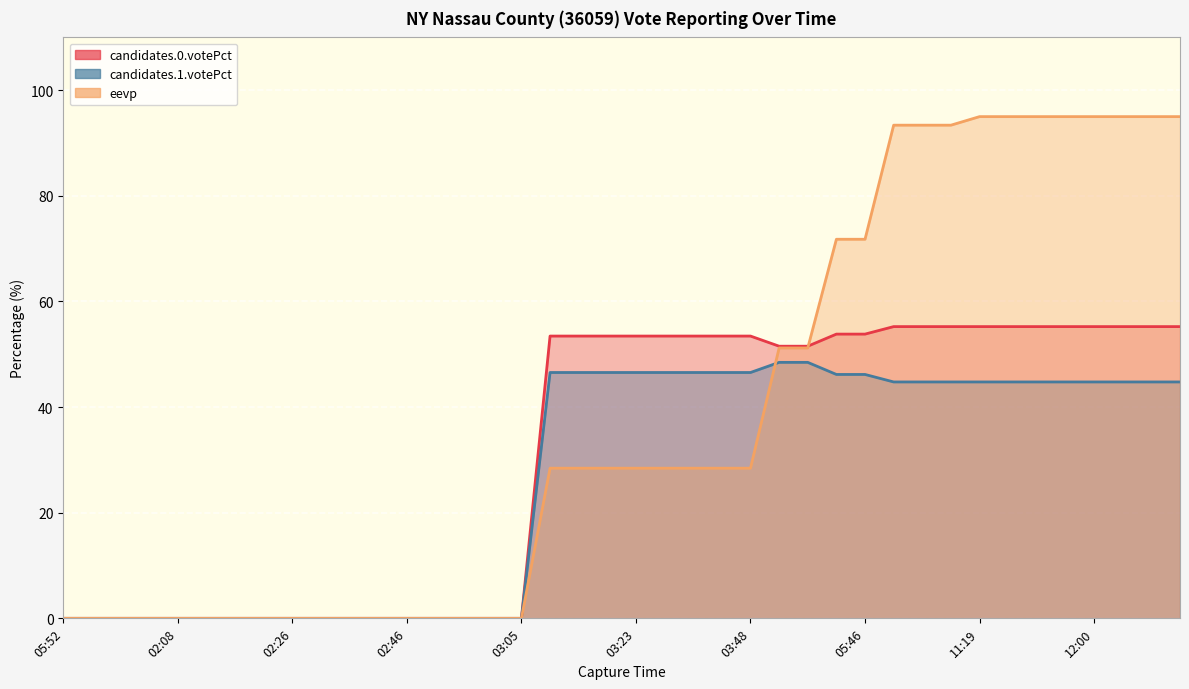

Is it true that candidates.1.votePct equals 46.5 at 03:18?

True